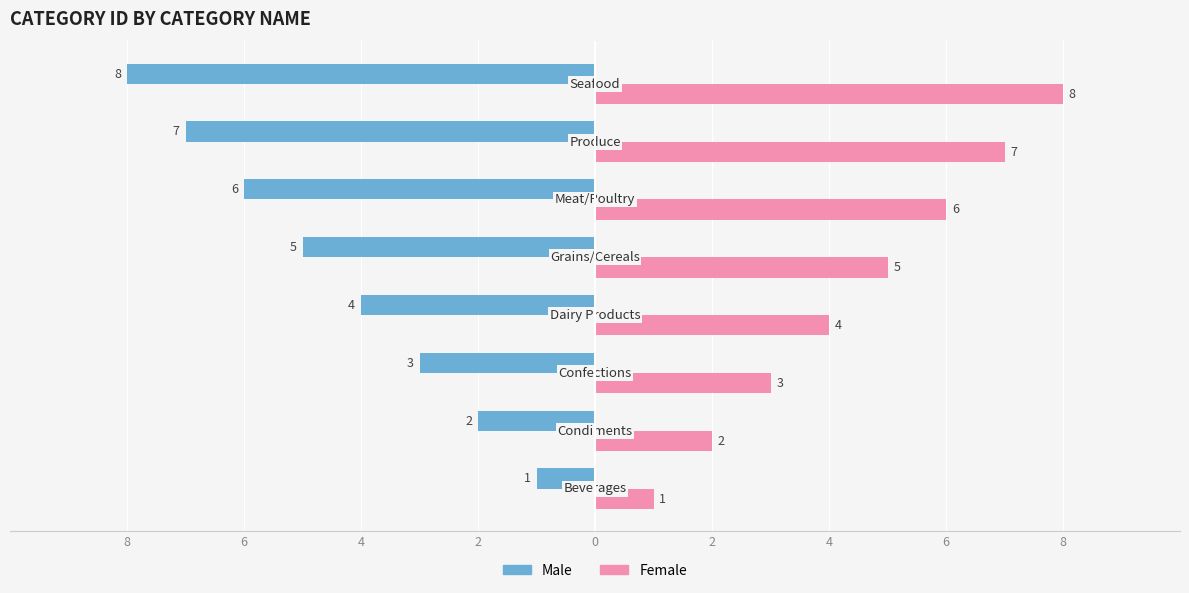

Which series has the largest range (max minus min)?

Male